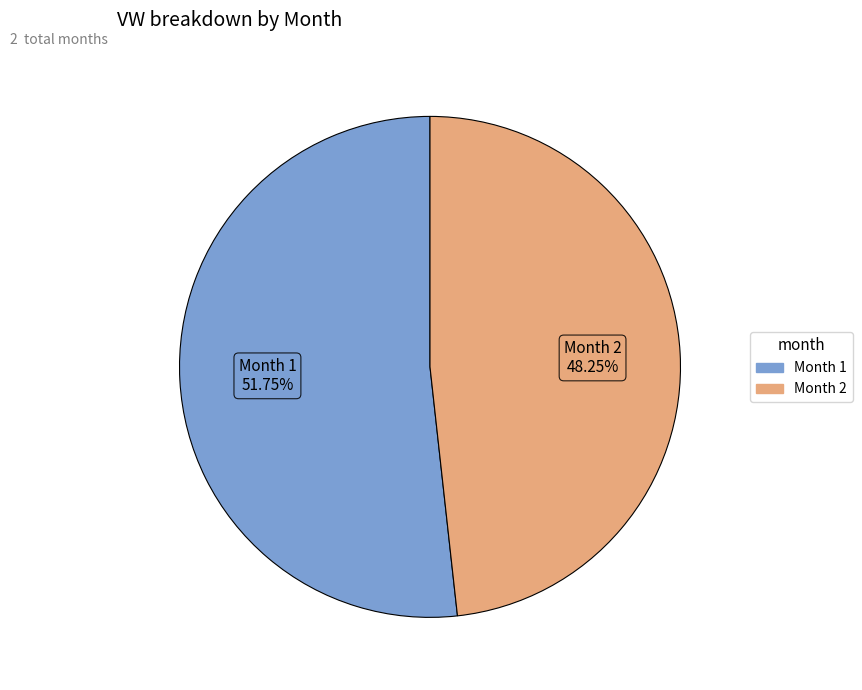

Combined, do Month 2 and Month 1 account for over 50%?

Yes